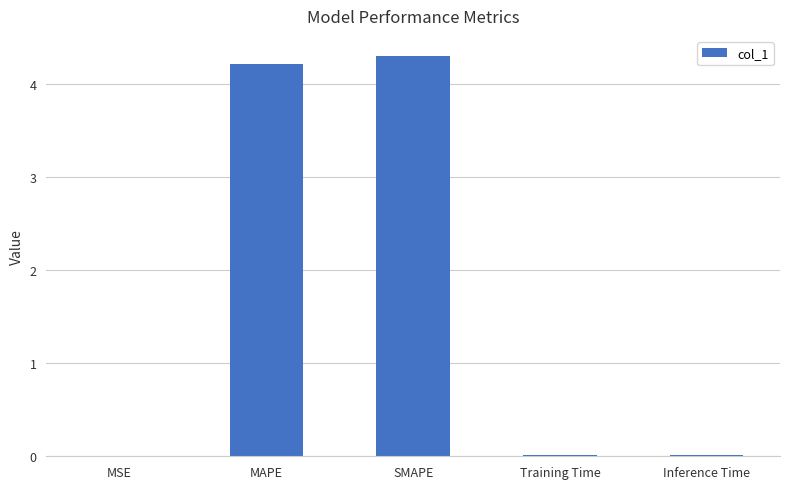

Between SMAPE and Training Time, which is larger?

SMAPE